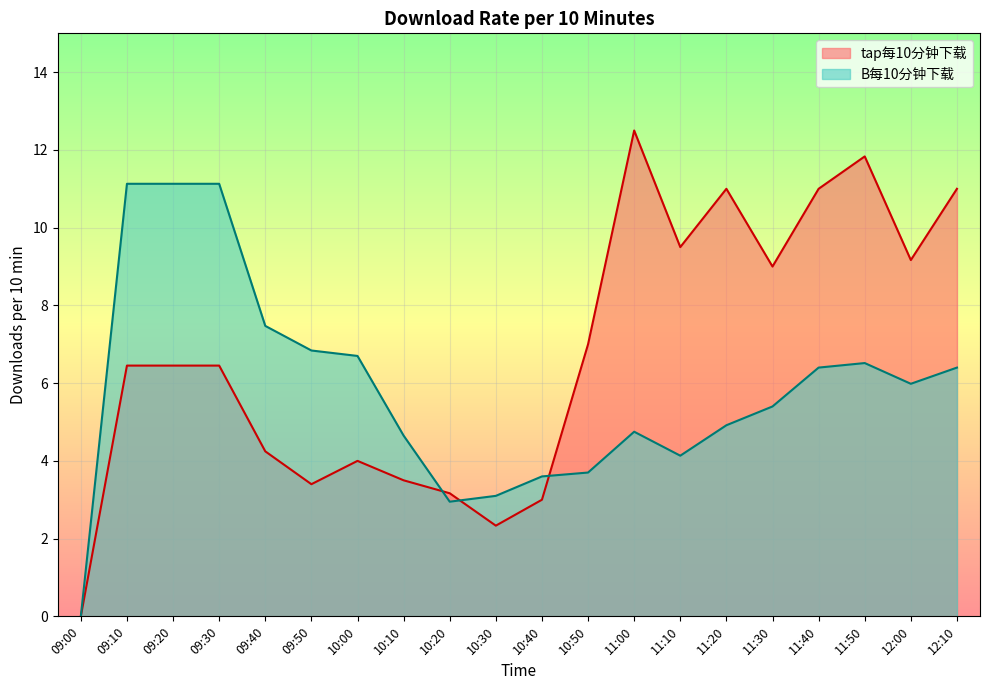

Reading left to right, extract all data points from this chart.

tap每10分钟下载: 0.0	6.5	6.5	6.5	4.2	3.4	4.0	3.5	3.2	2.3	3.0	7.0	12.5	9.5	11.0	9.0	11.0	11.8	9.2	11.0
B每10分钟下载: 0.0	11.1	11.1	11.1	7.5	6.8	6.7	4.6	2.9	3.1	3.6	3.7	4.8	4.1	4.9	5.4	6.4	6.5	6.0	6.4